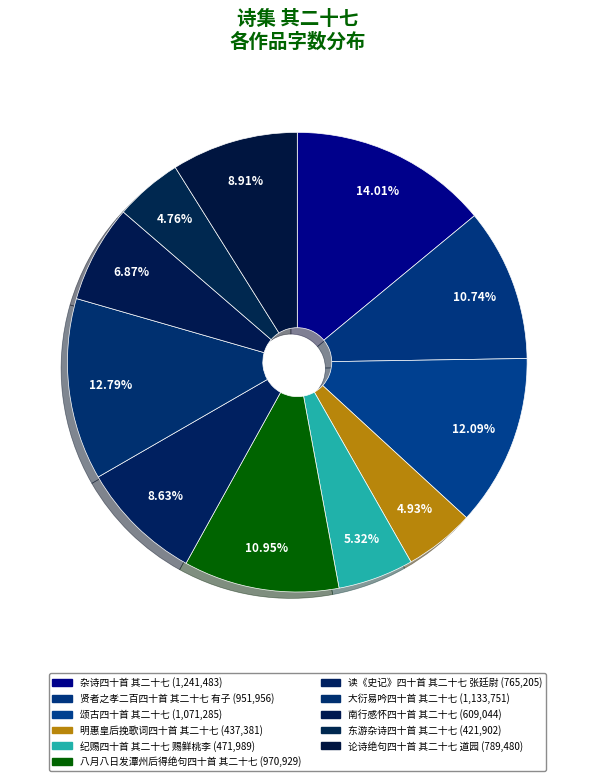

Is the sum of 贤者之孝二百四十首 其二十七 有子 and 颂古四十首 其二十七 greater than half?

No